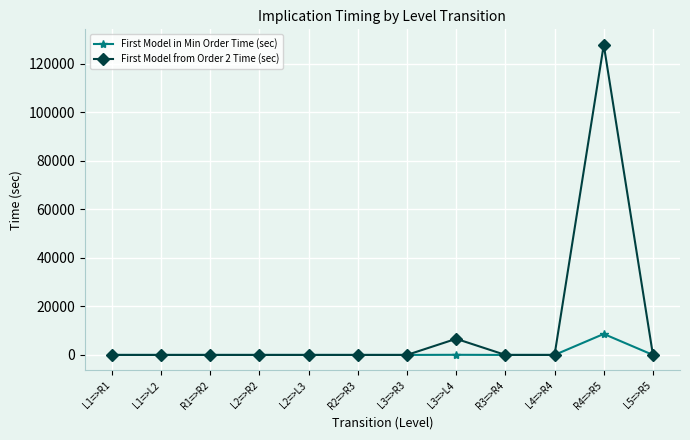

What is the label of the 5th point from the left?

L2=>L3